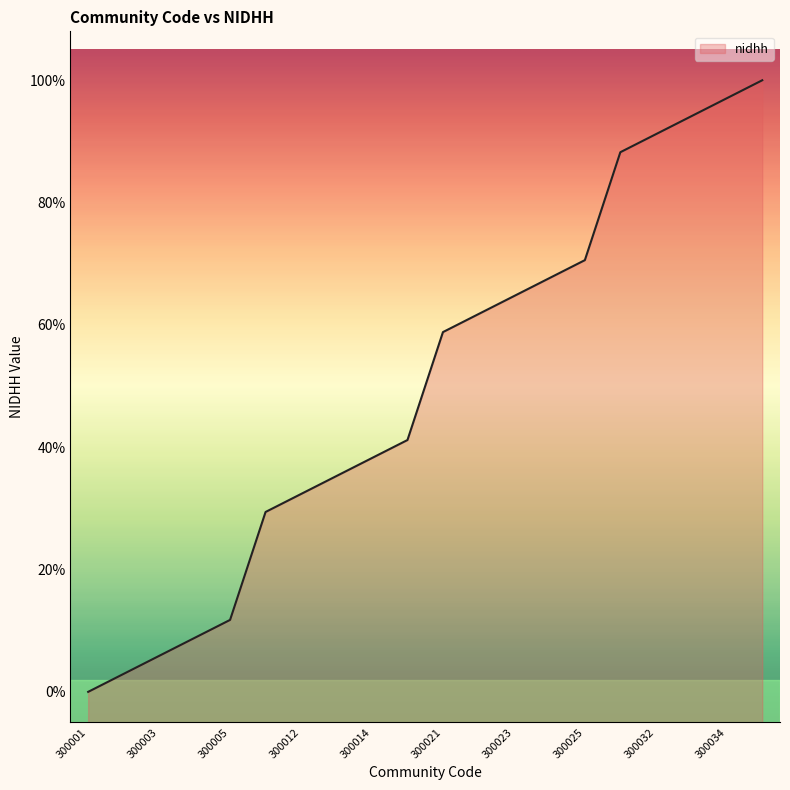

Reading left to right, extract all data points from this chart.

0.0	2.9	5.9	8.8	11.8	29.4	32.4	35.3	38.2	41.2	58.8	61.8	64.7	67.6	70.6	88.2	91.2	94.1	97.1	100.0